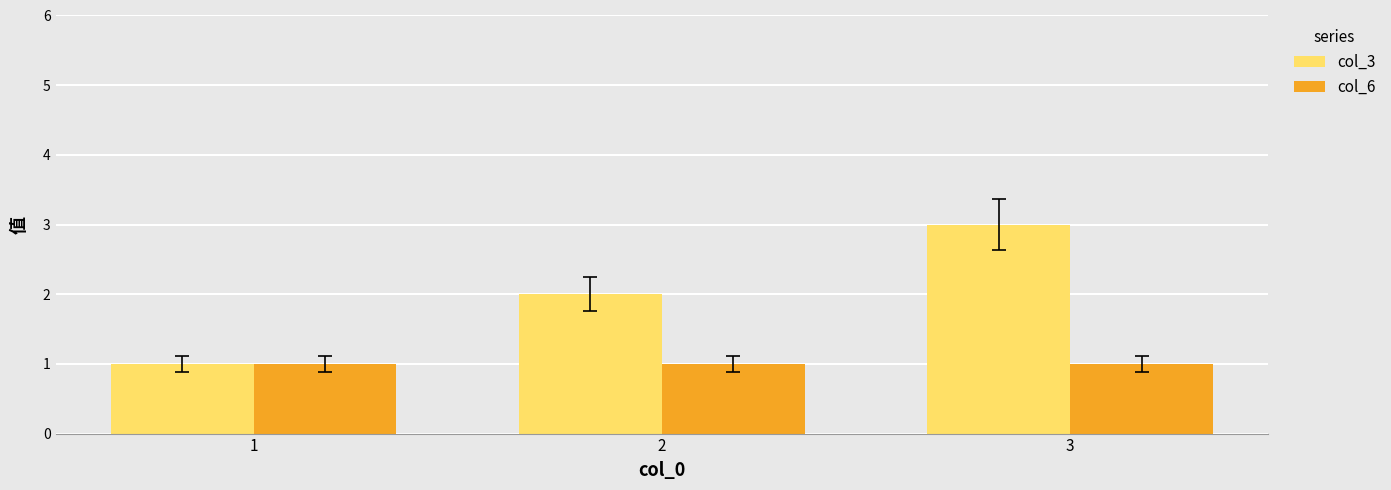

Which series has the largest total across all categories?

col_3